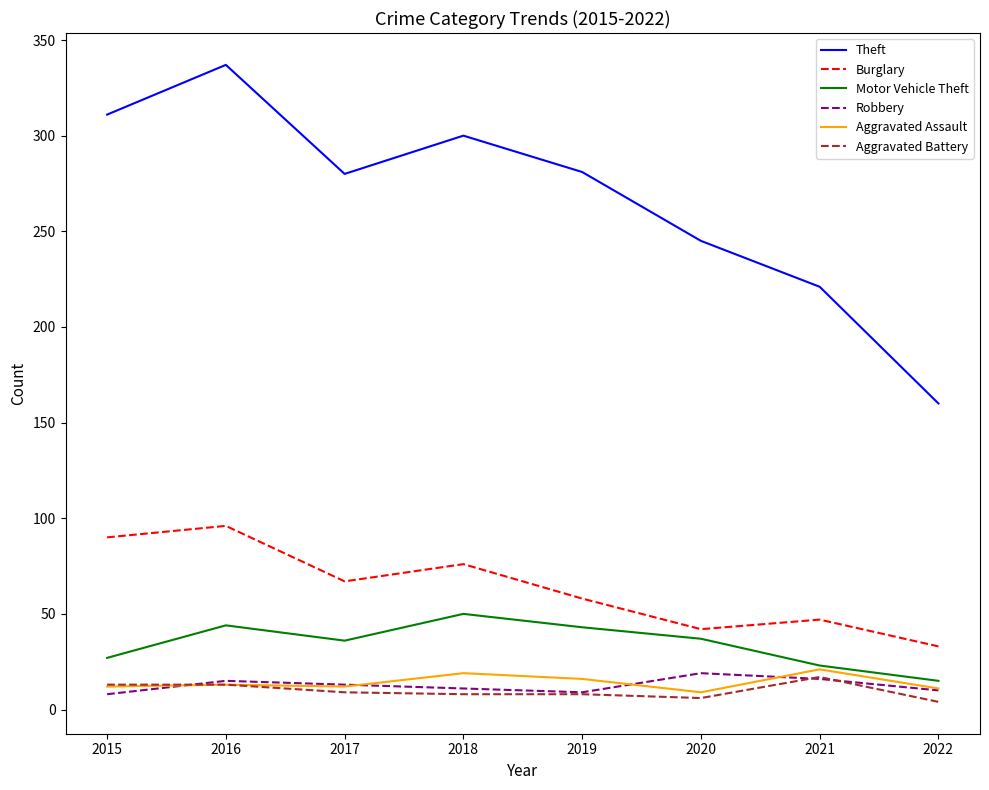

What is the maximum value shown in the chart?

337